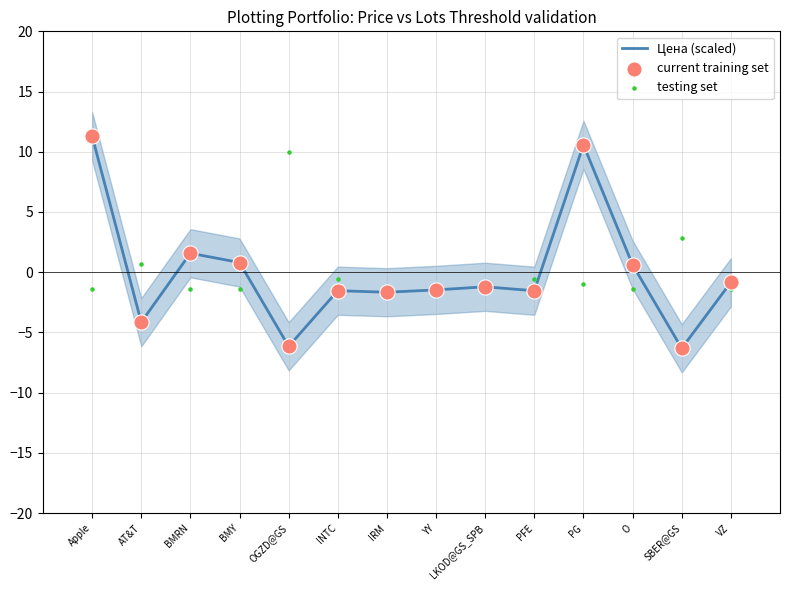

At how many categories does at least one series exceed 5?

3